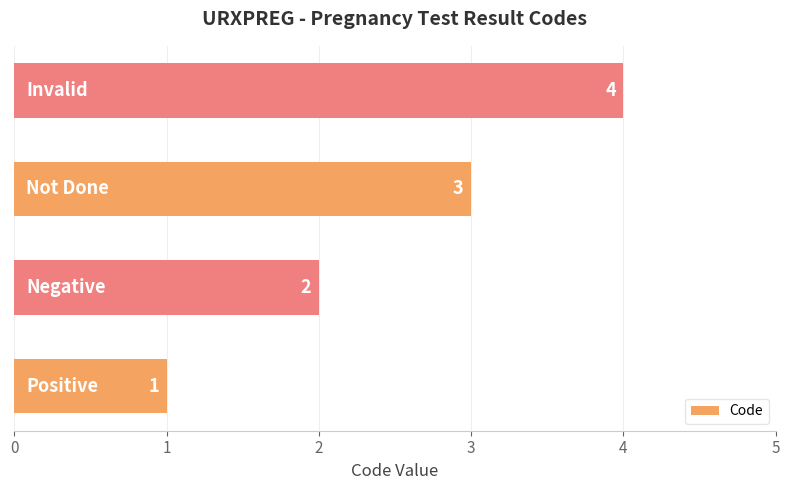

Count the values in the range 2 to 4.

3